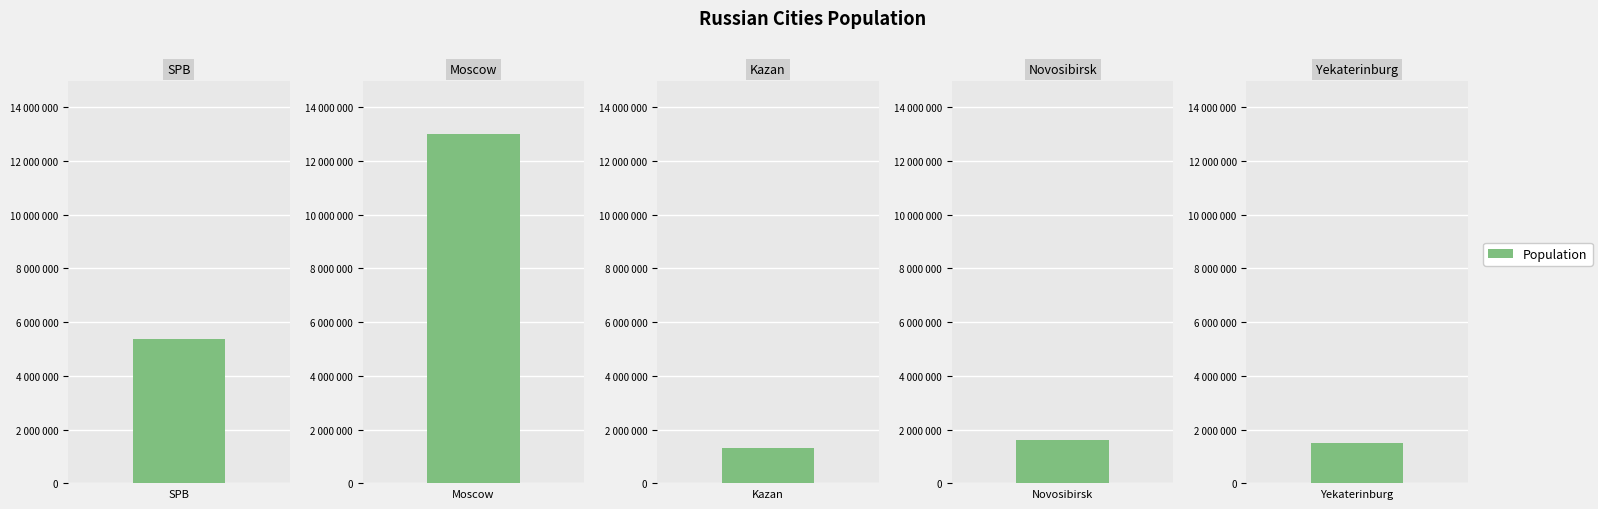

What is the sum of the values at SPB and Yekaterinburg?

6878091